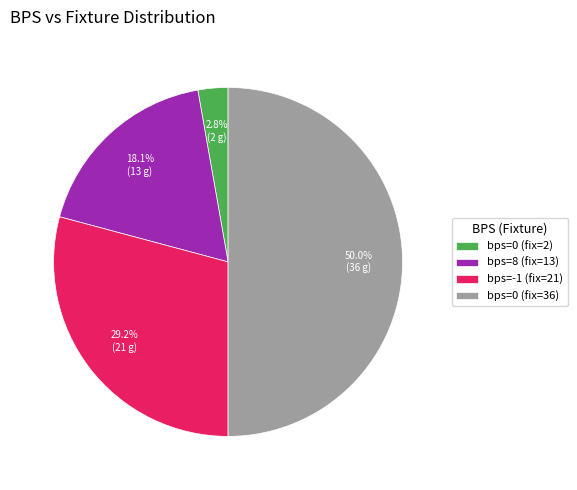

Does bps=-1 (fix=21) represent more than half of the total?

No